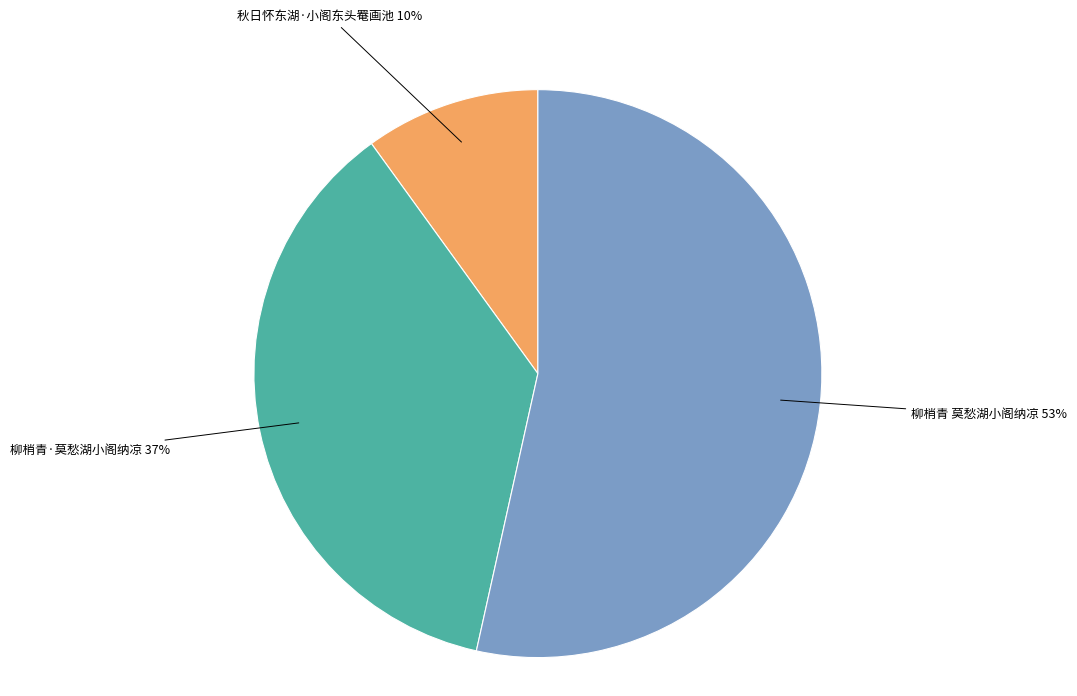

What percentage is the 柳梢青·莫愁湖小阁纳凉 slice, to the nearest percent?

37%